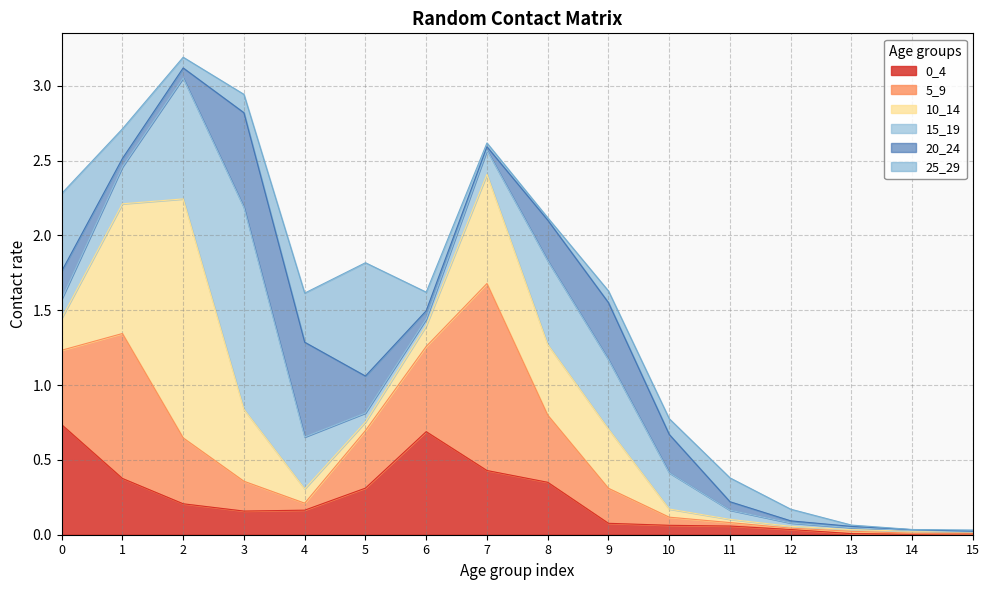

At which category does 20_24 reach its first local valley?

1